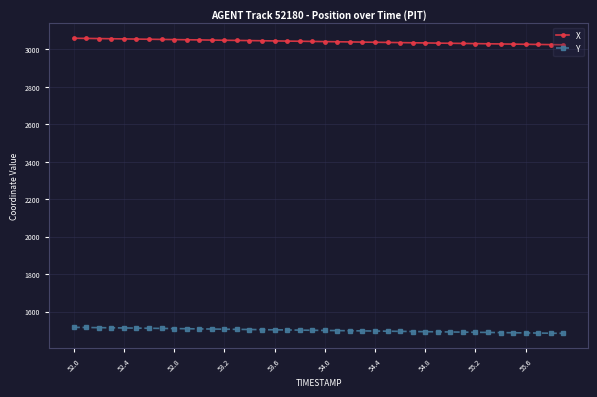

What is the lowest value of the X series?

3023.9